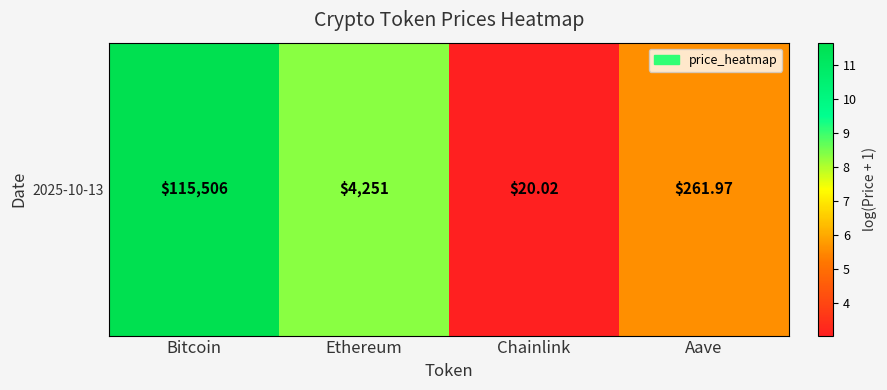

What is the sum of all values?

28.6